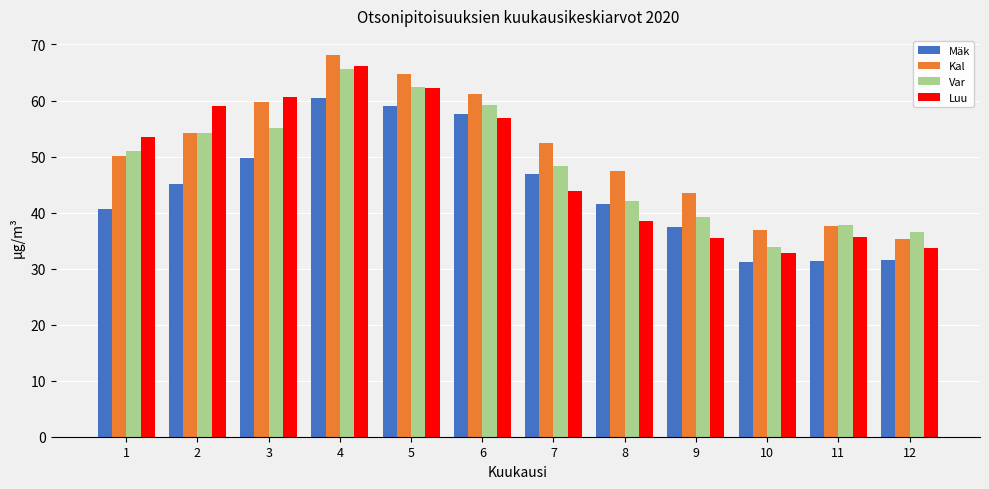

Which series has the widest spread of values?

Luu